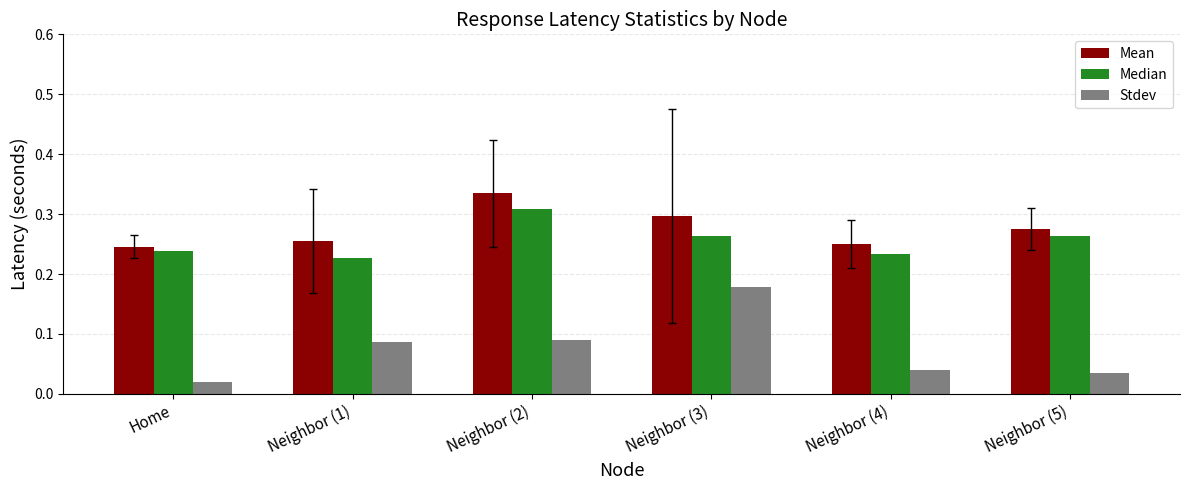

Between Home and Neighbor (5), which series saw the biggest shift?

Mean